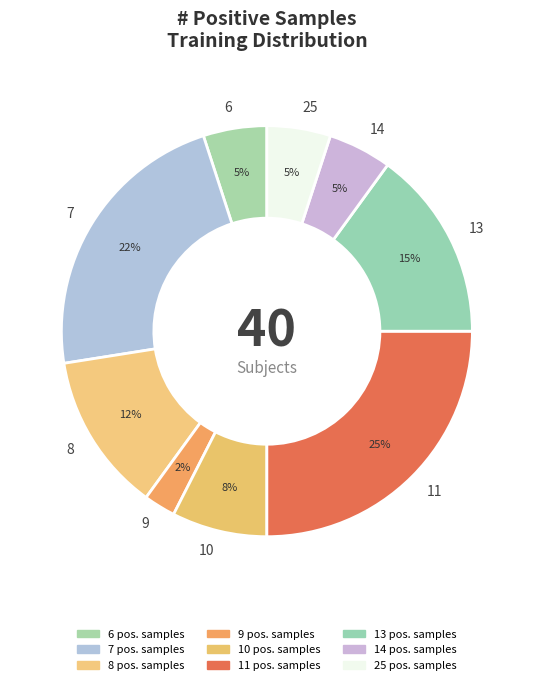

Does 7 represent more than half of the total?

No